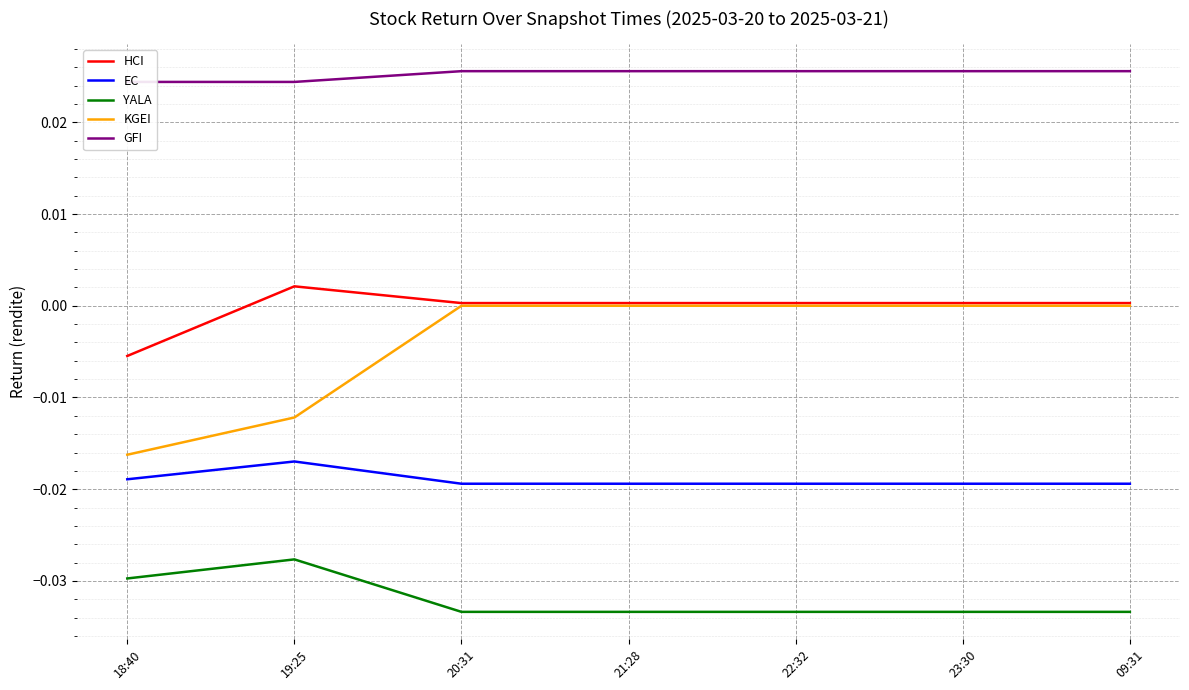

True or false: HCI and EC intersect in this chart.

False